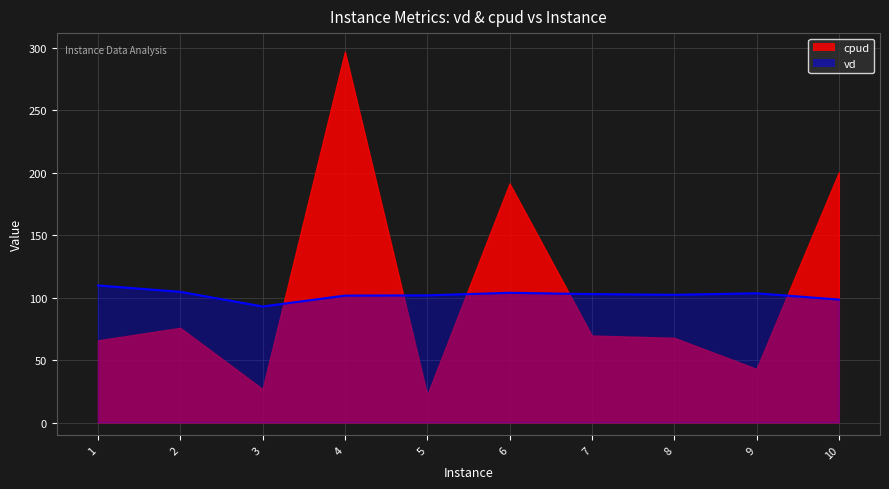

How many lines are shown in the chart?

2